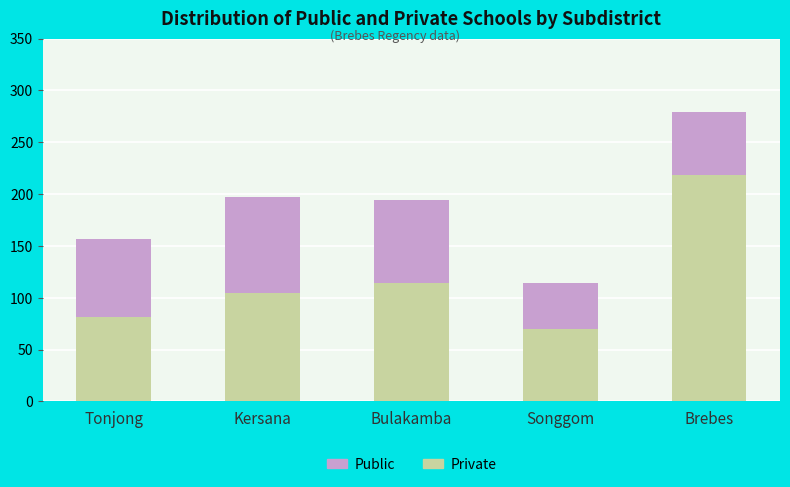

List the labels in order of Private value, largest first.

Brebes, Bulakamba, Kersana, Tonjong, Songgom